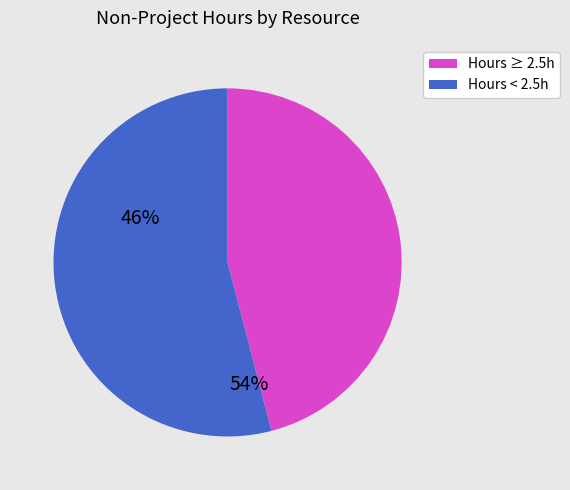

Is there any slice that represents more than half of the pie?

Yes